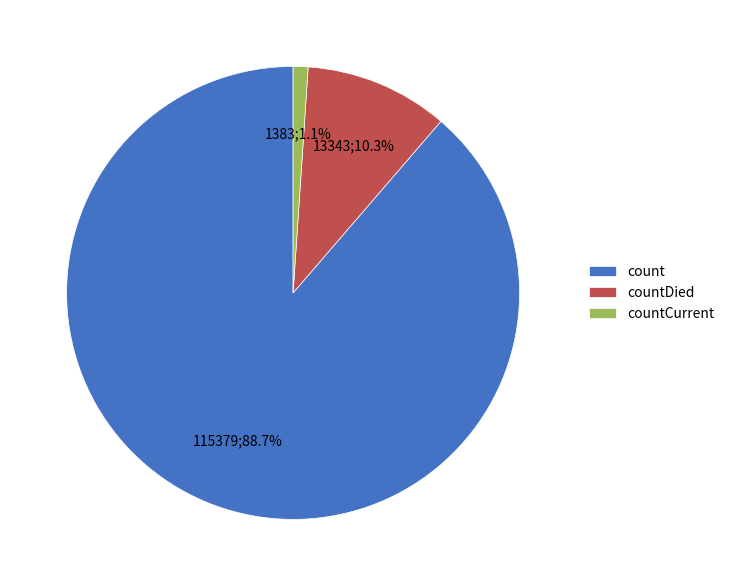

Combined, do count and countCurrent account for over 50%?

Yes